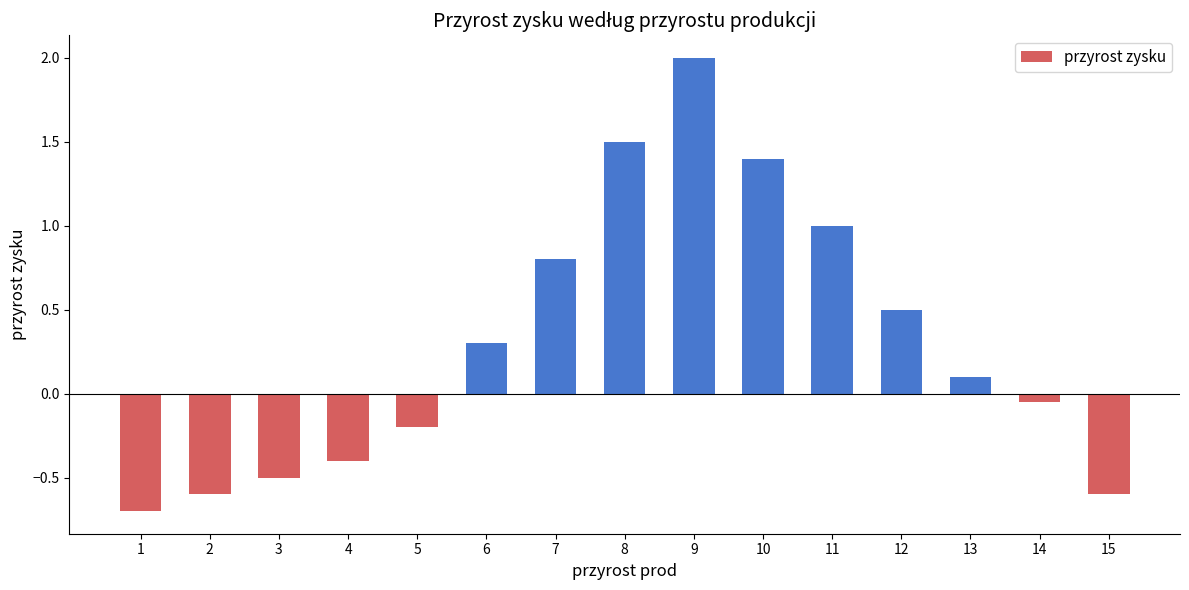

How many values are above zero?

8